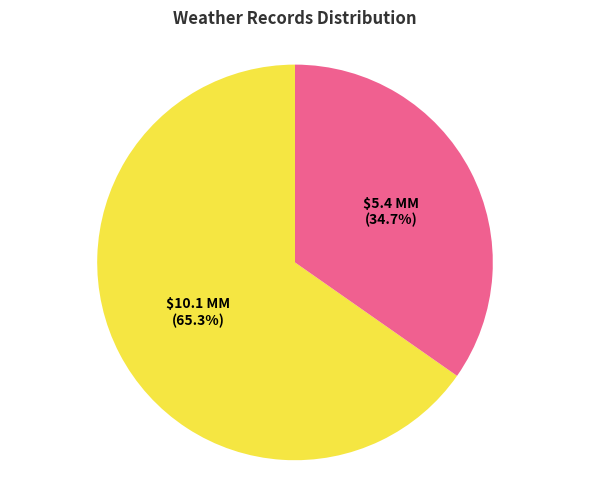

Is there any slice that represents more than half of the pie?

Yes